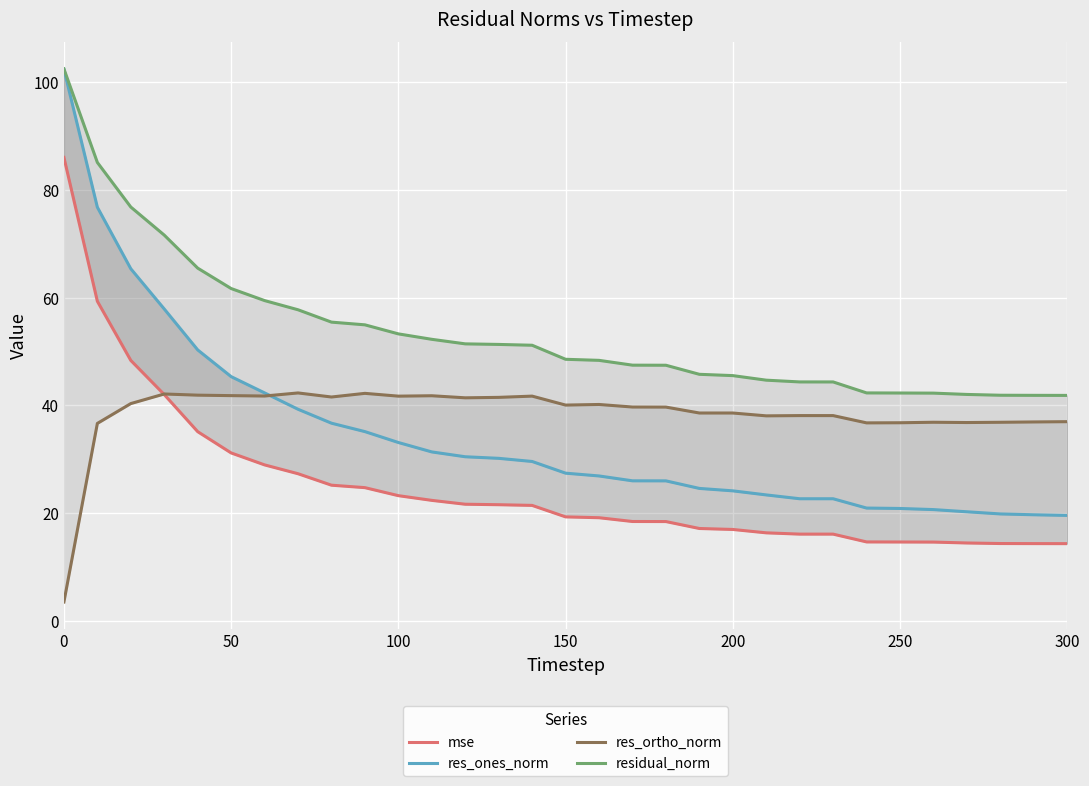

What is the average value of the res_ones_norm series?

34.6